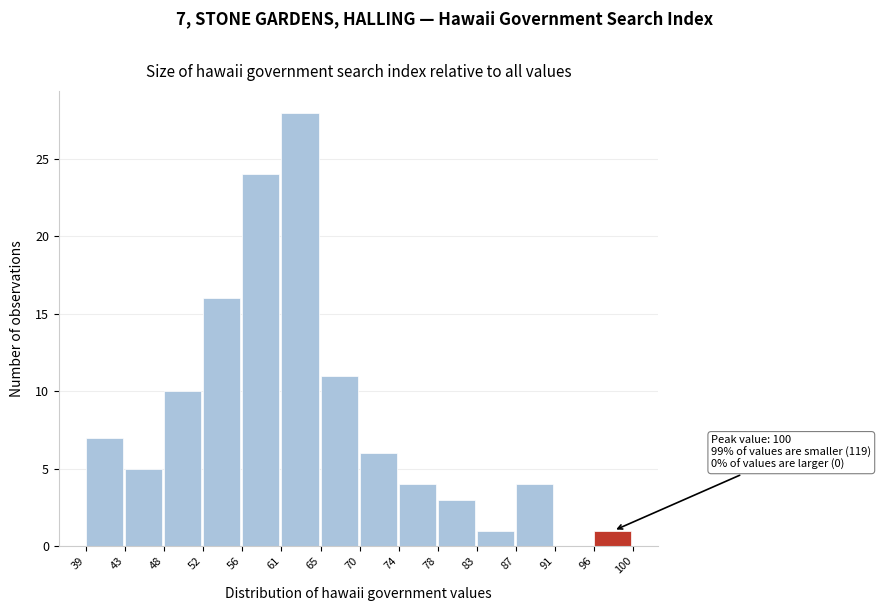

Over which range of the x-axis is the bar tallest?

61 to 65